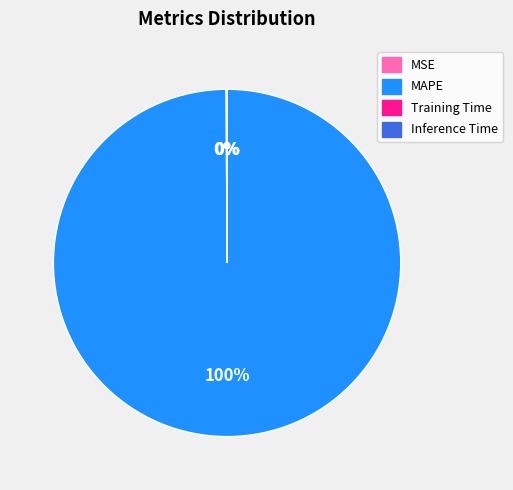

To the nearest percent, what is the difference between the largest and smallest slice percentages?

100%